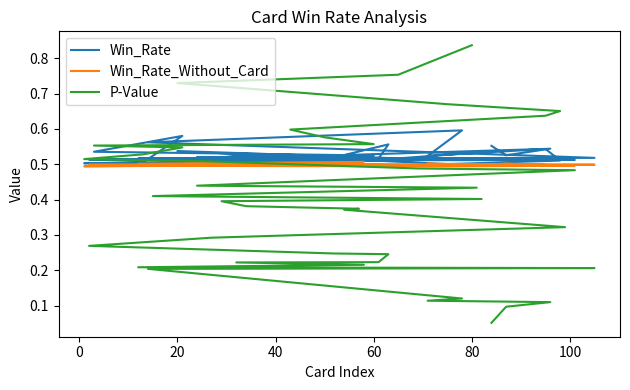

Is the value of Win_Rate_Without_Card at 34 greater than the value of Win_Rate at 60?

No